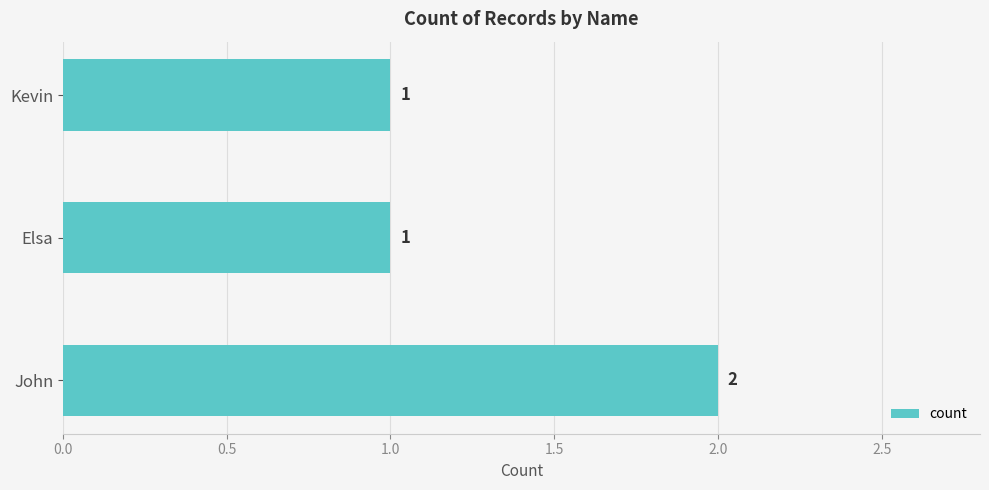

Reading bottom to top, transcribe all the data shown in this chart.

John=2	Elsa=1	Kevin=1